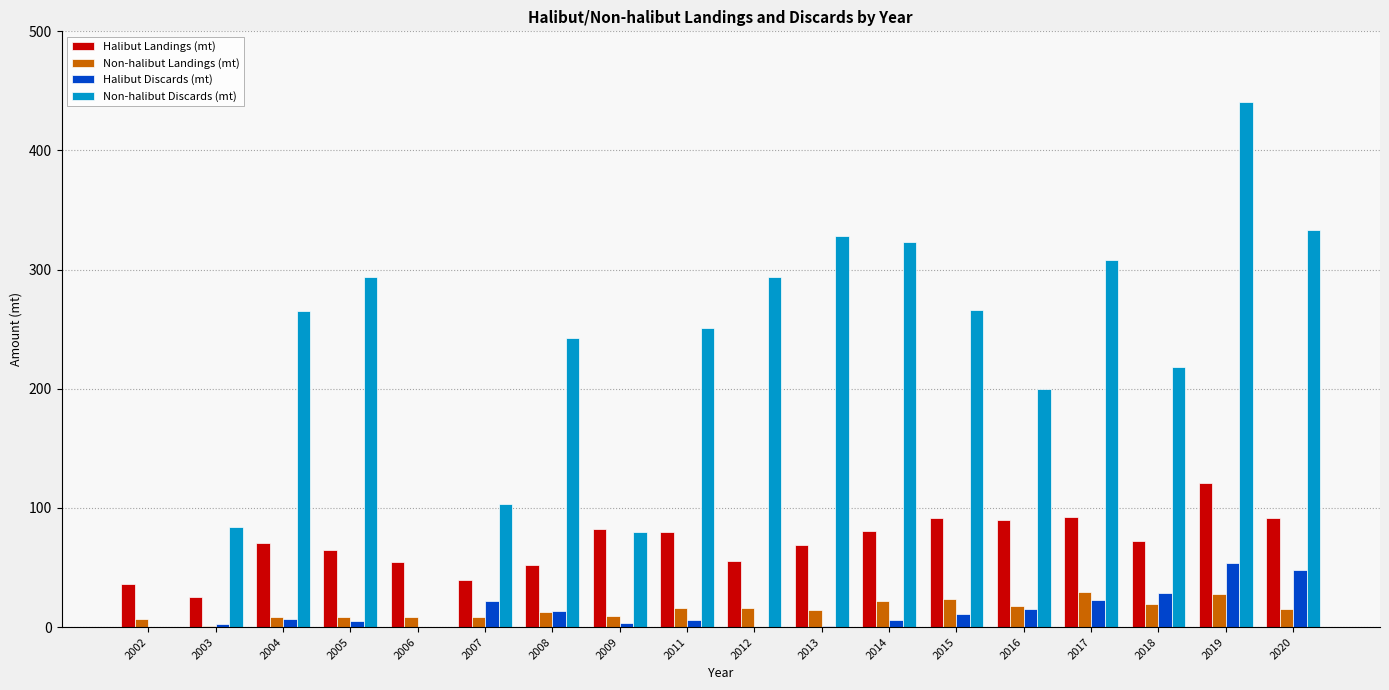

Between 2019 and 2020, which series saw the biggest shift?

Non-halibut Discards (mt)